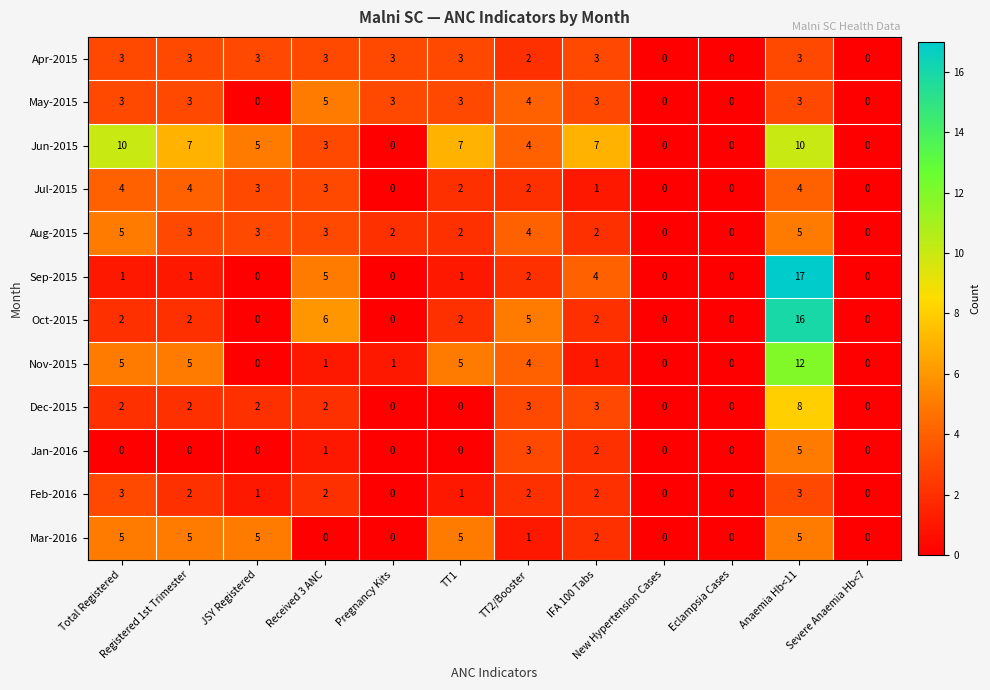

The Feb-2016 series shows 1 at JSY Registered. True or false?

True